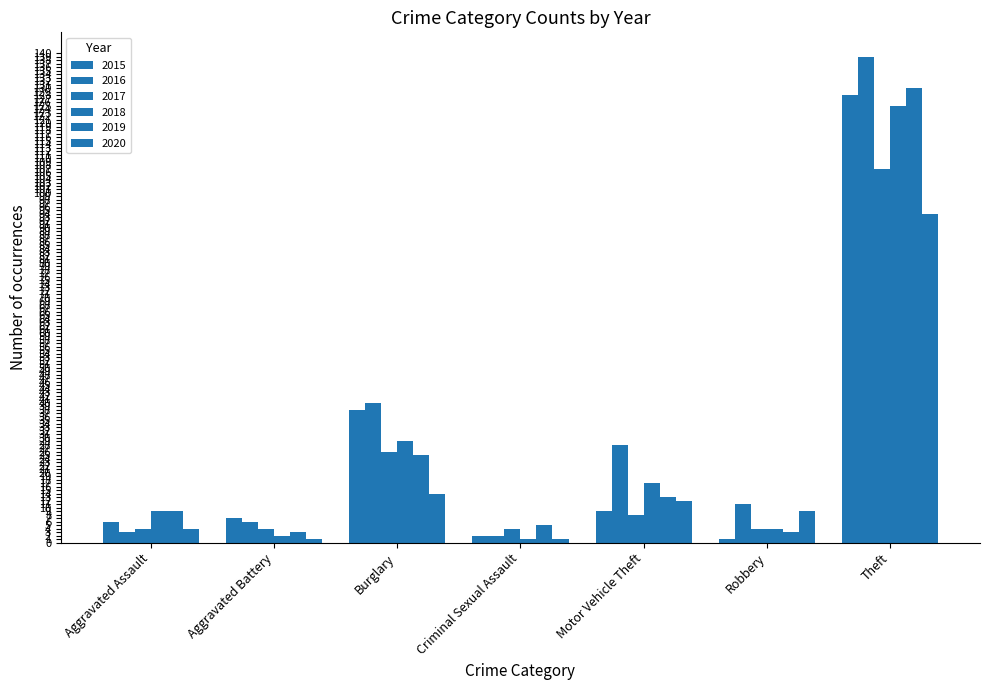

List the labels in order of 2019 value, largest first.

Theft, Burglary, Motor Vehicle Theft, Aggravated Assault, Criminal Sexual Assault, Aggravated Battery, Robbery